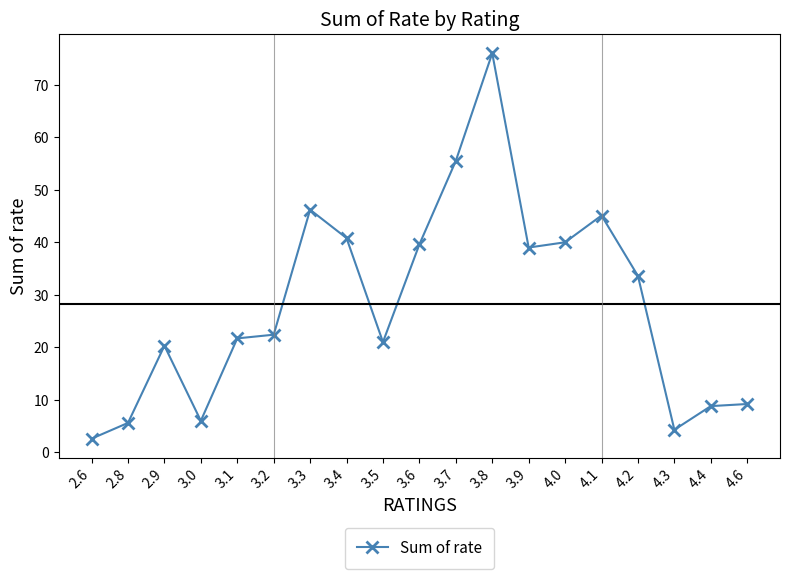

At which category does the data reach its first local valley?

3.0